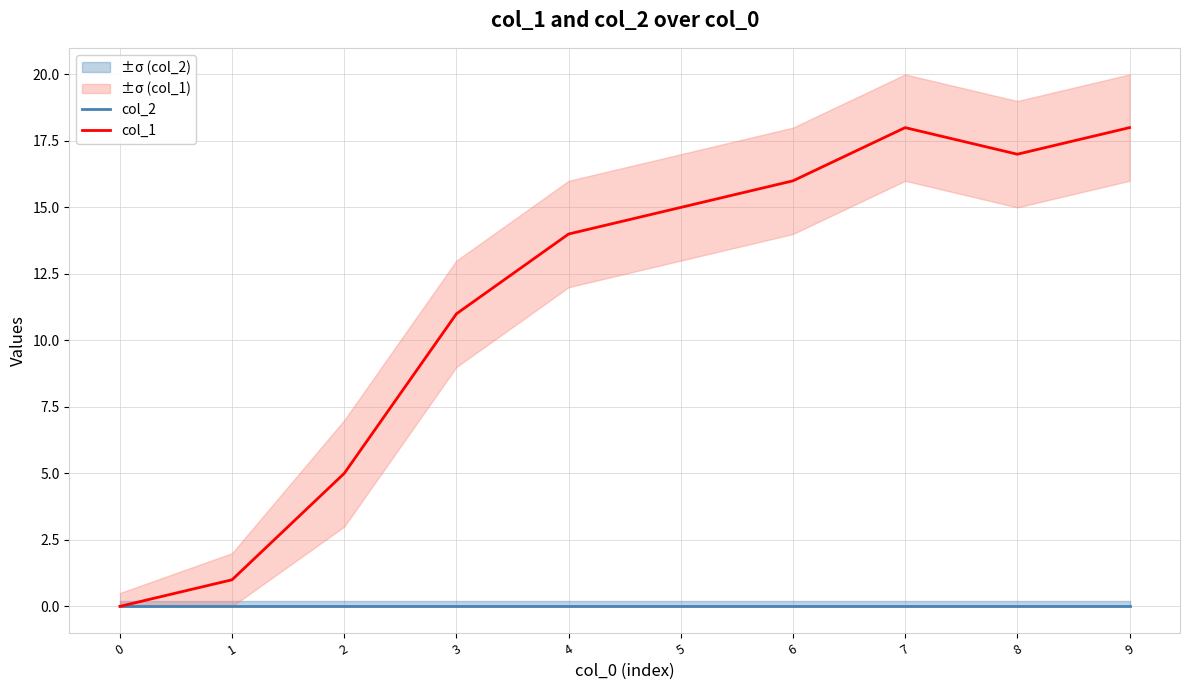

How many interior local valleys does the col_1 series have?

1